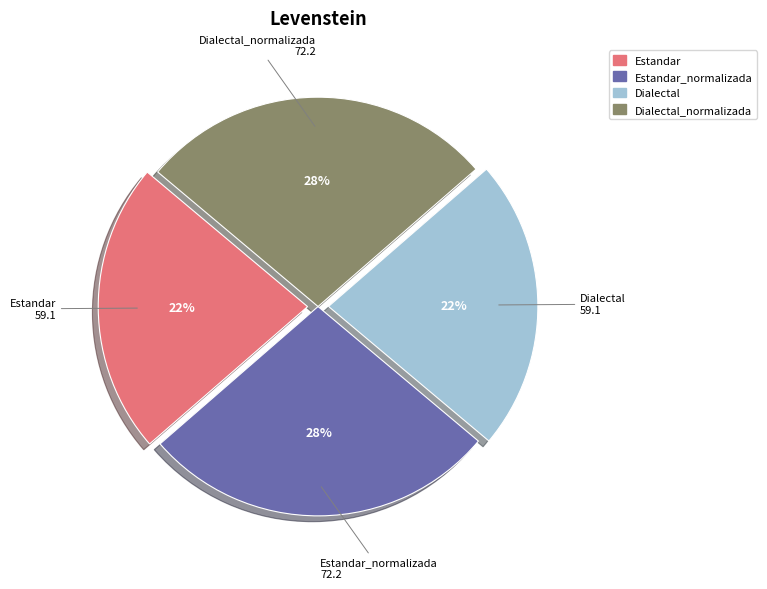

Is the sum of Dialectal_normalizada and Estandar_normalizada greater than half?

Yes